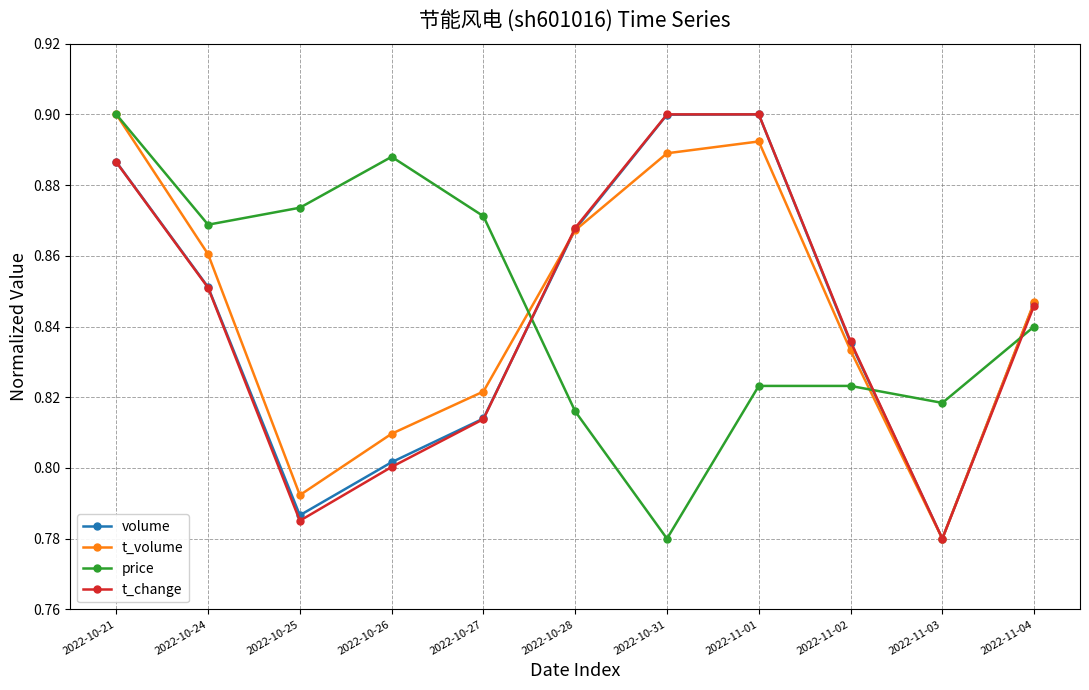

At which label does price reach its peak?

2022-10-21